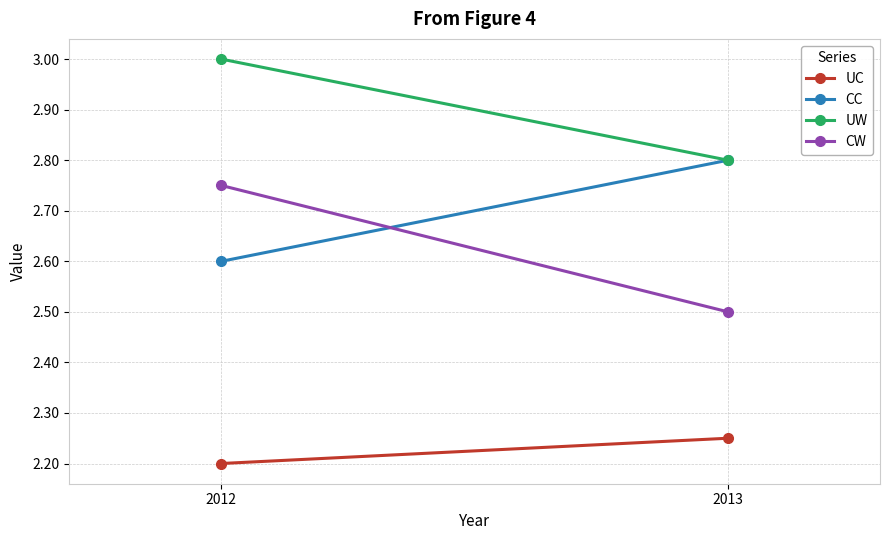

Reading right to left, list all the values displayed in this chart.

UC: 2.2	2.2
CC: 2.8	2.6
UW: 2.8	3.0
CW: 2.5	2.8